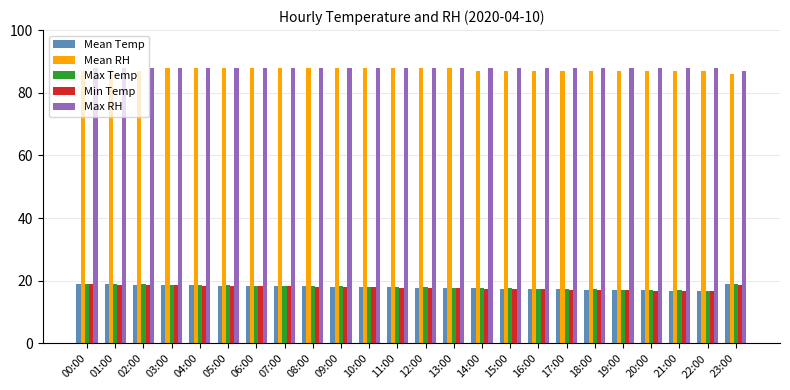

What is the difference between the highest and lowest values at 22:00?

71.3